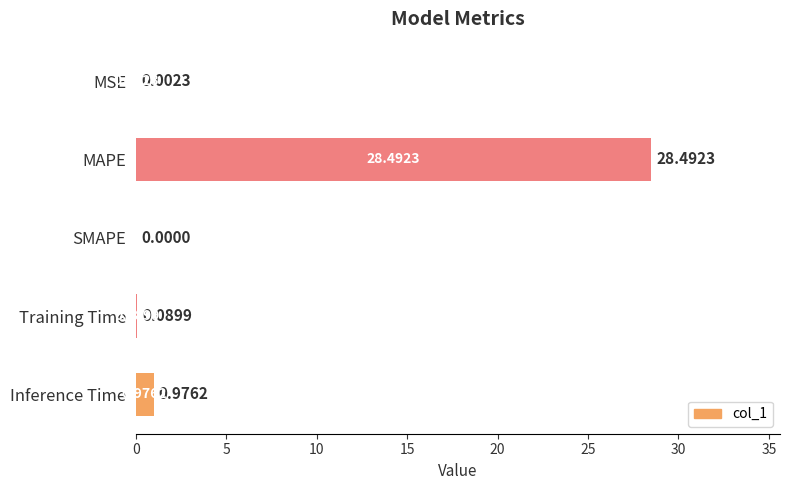

At which category does the chart reach its peak across all series?

MAPE